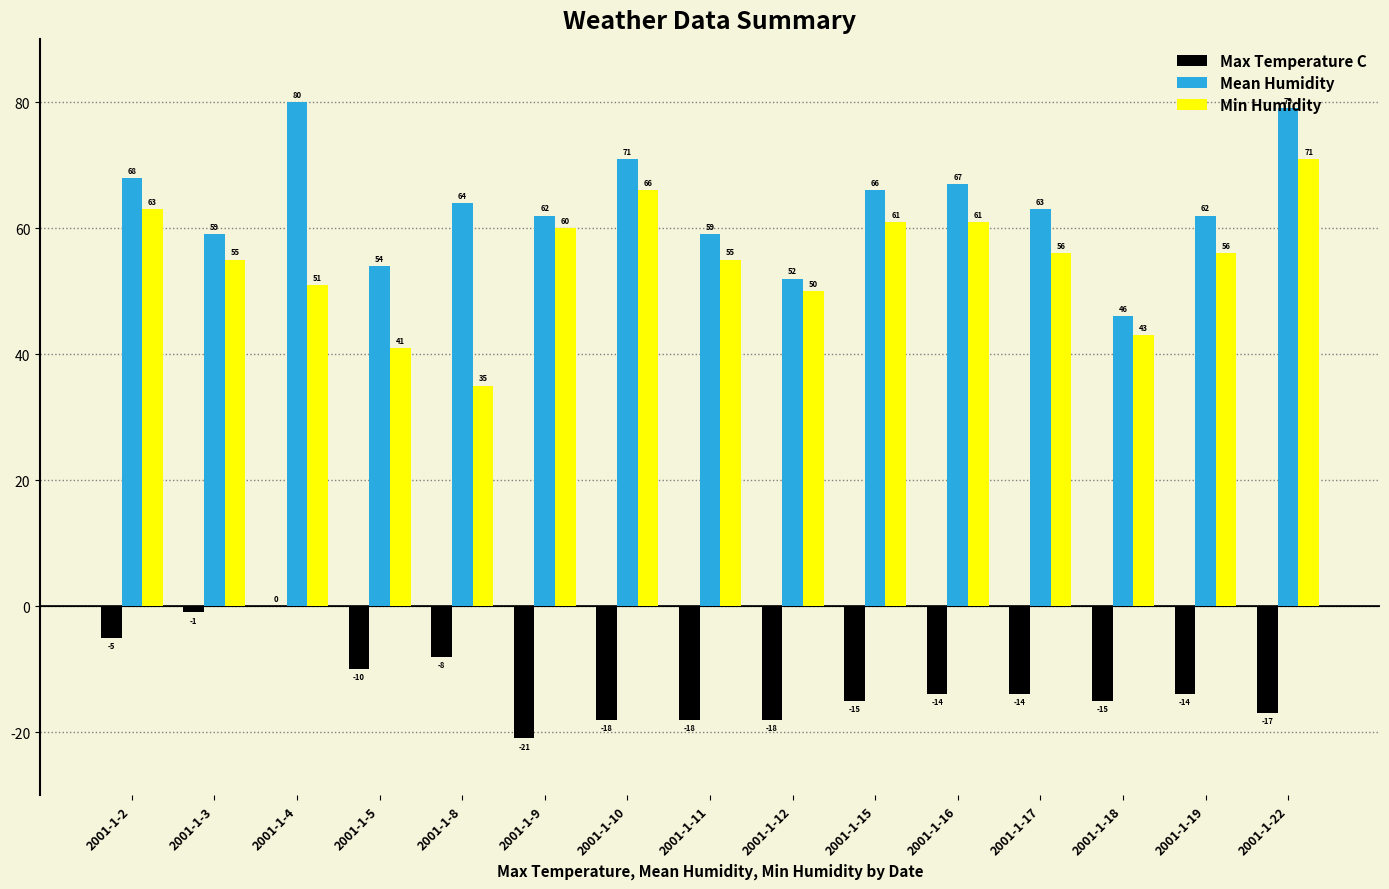

What is the average value of the Min Humidity series?

55